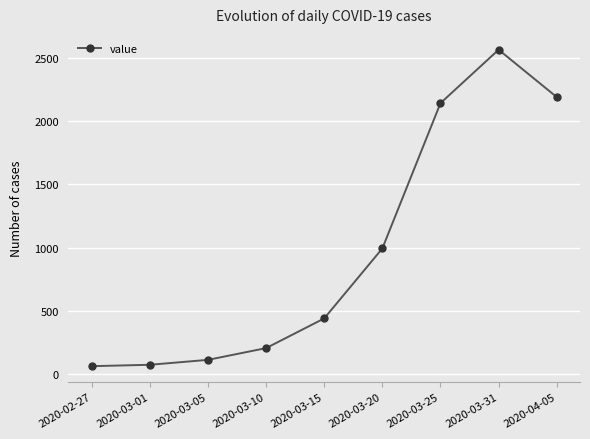

Which has a higher value, 2020-02-27 or 2020-03-20?

2020-03-20